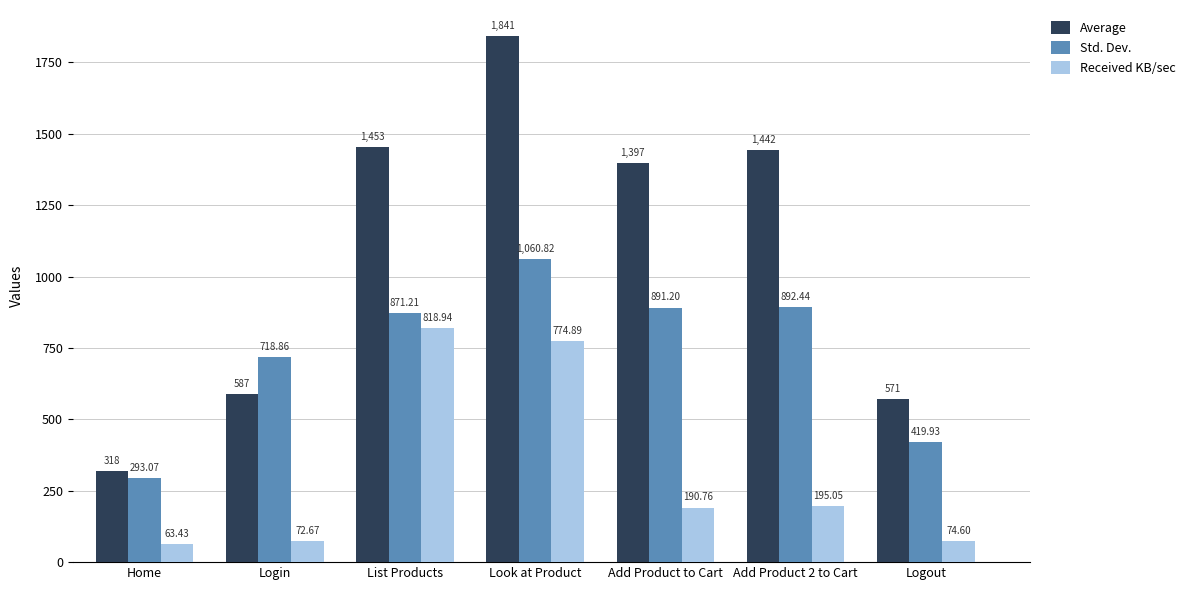

Which series has the widest spread of values?

Average